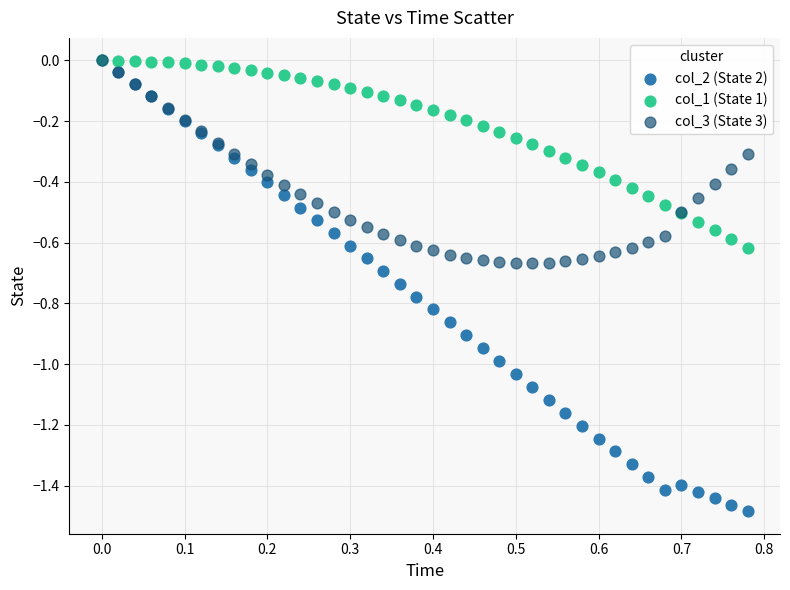

Which series contains the lowest Y value?

col_2 (State 2)